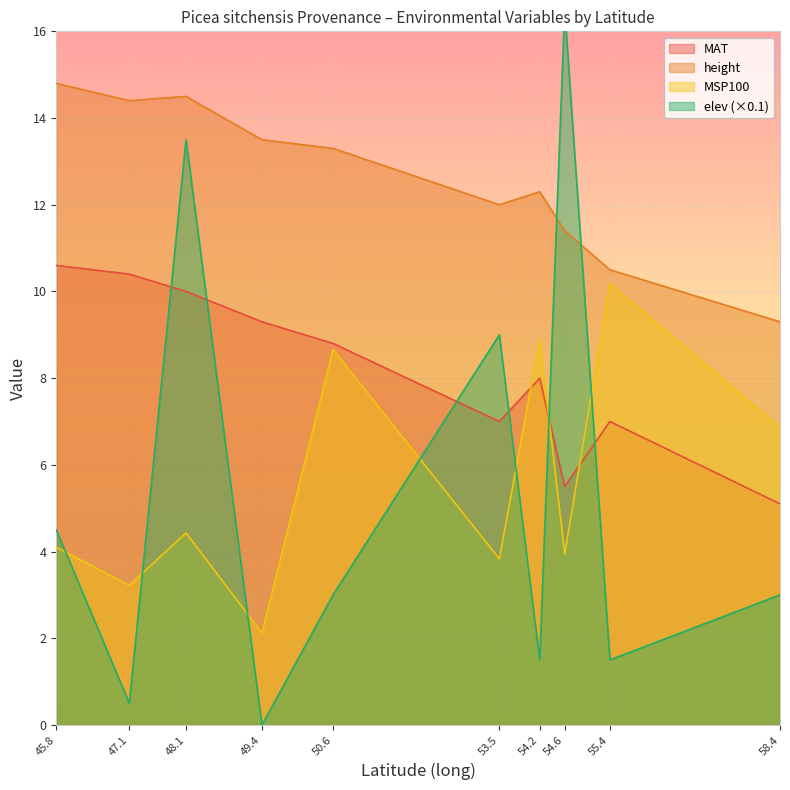

What is the approximate value of height at 54.6?

11.4